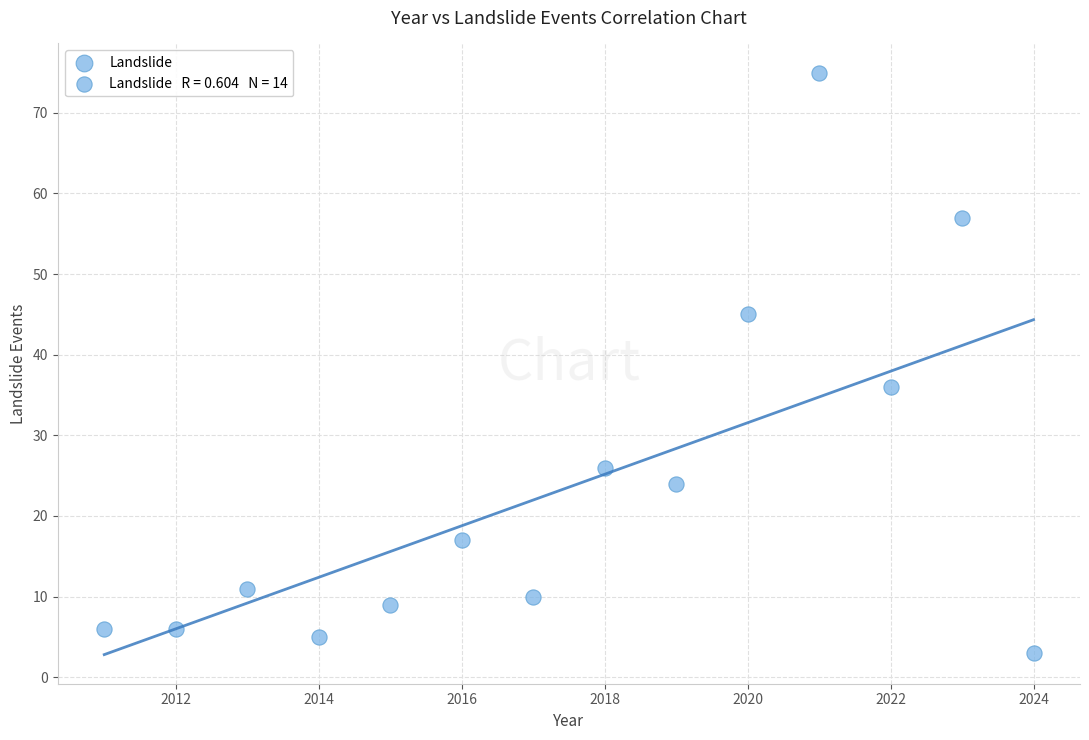

What Y value in the scatter plot is closest to 39?

36